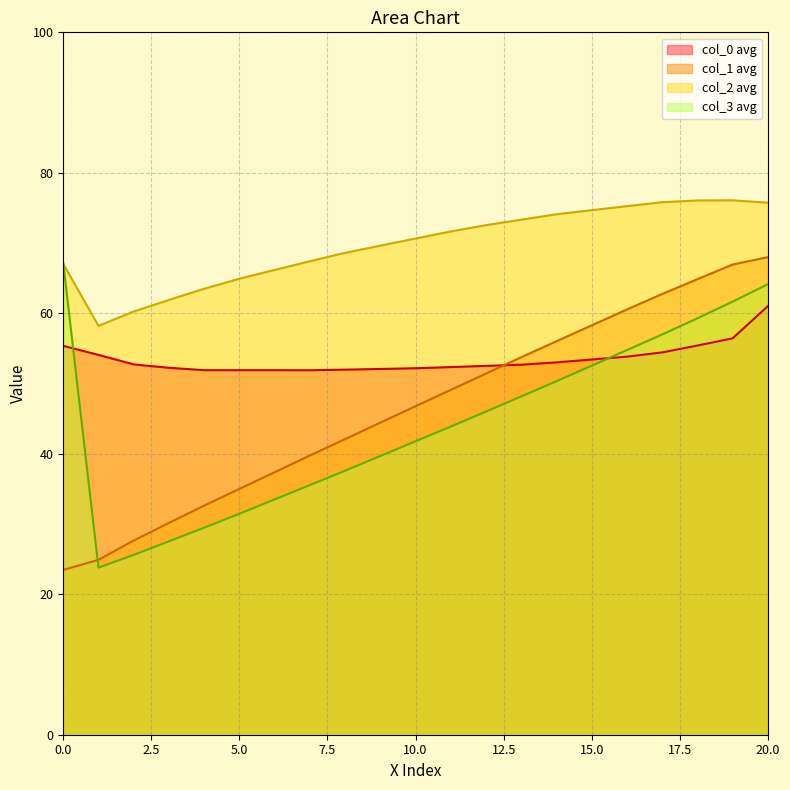

What is the value of the Row 1 col_1 point at the 2nd from the left?

24.1